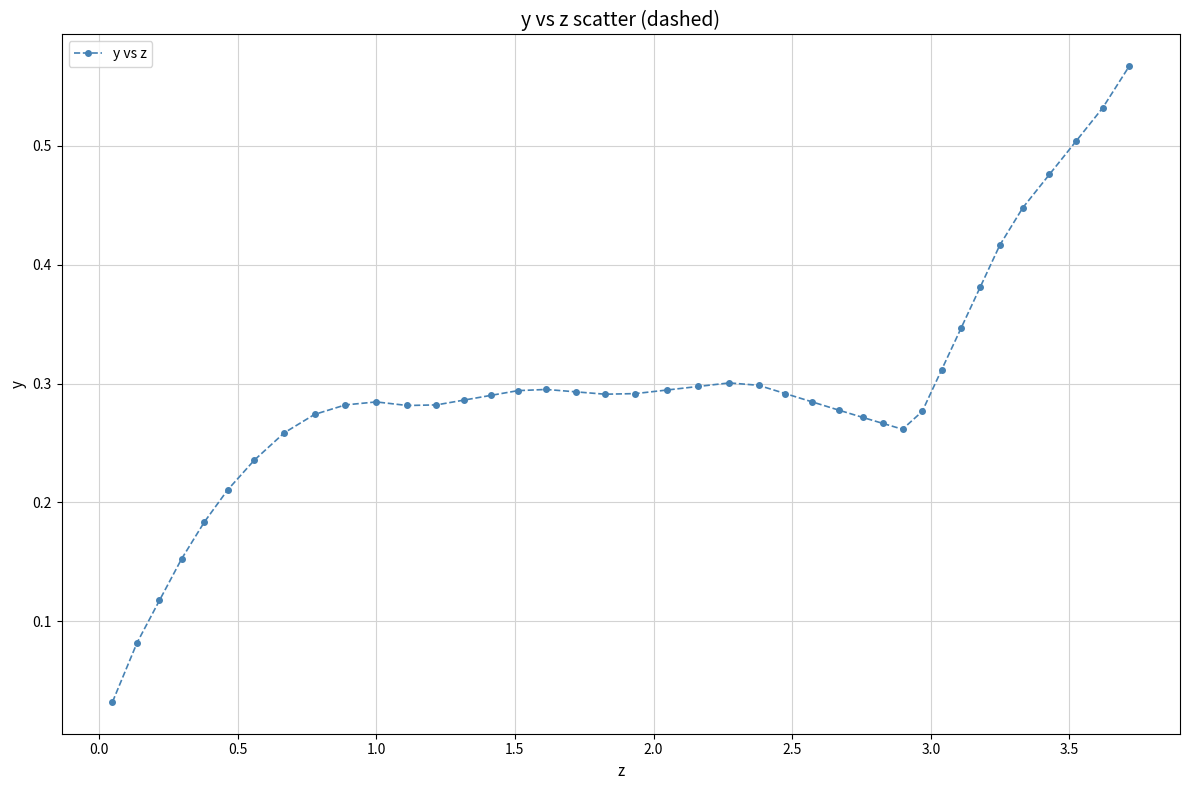

What is the sum of all values?

11.8